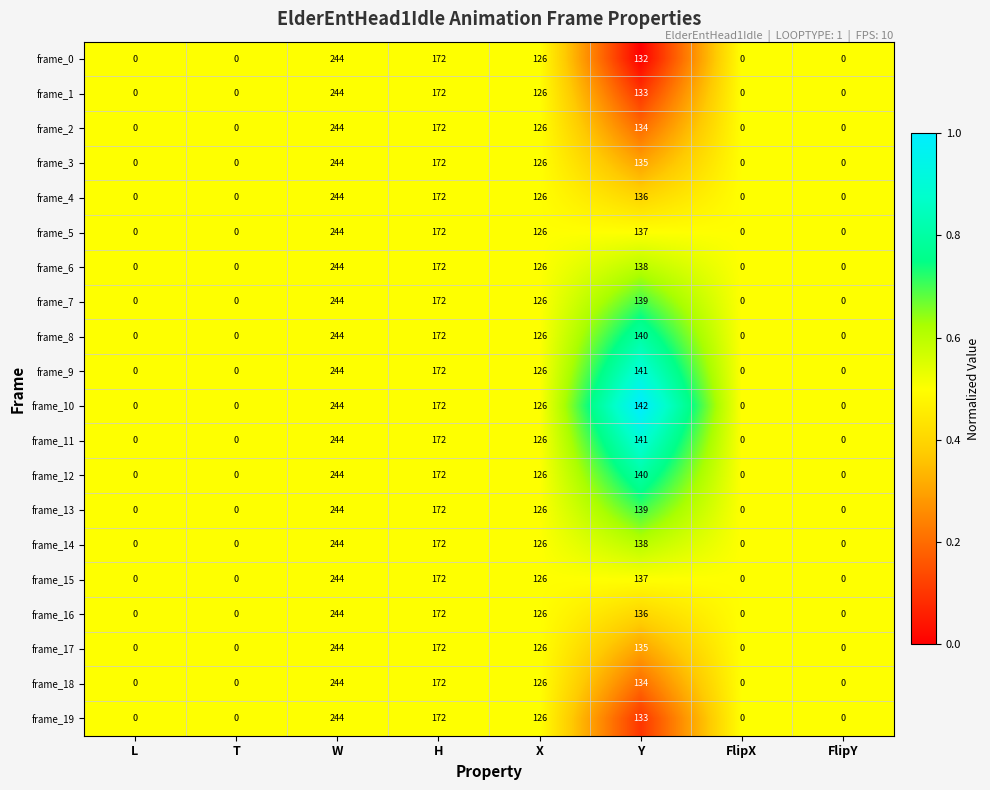

At how many categories does at least one series exceed 65?

4